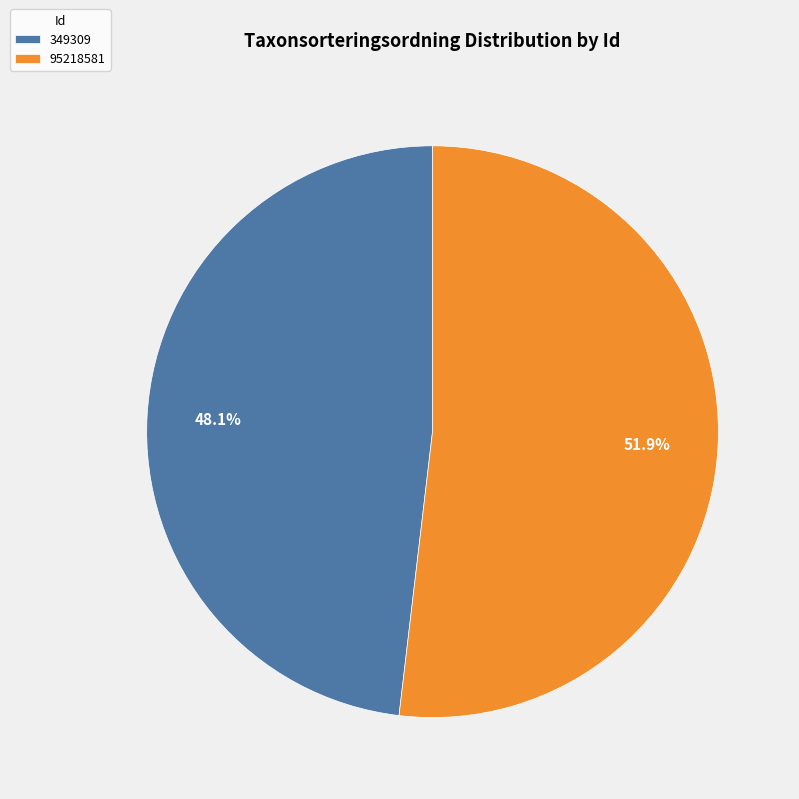

What is the smallest slice in the pie chart?

349309